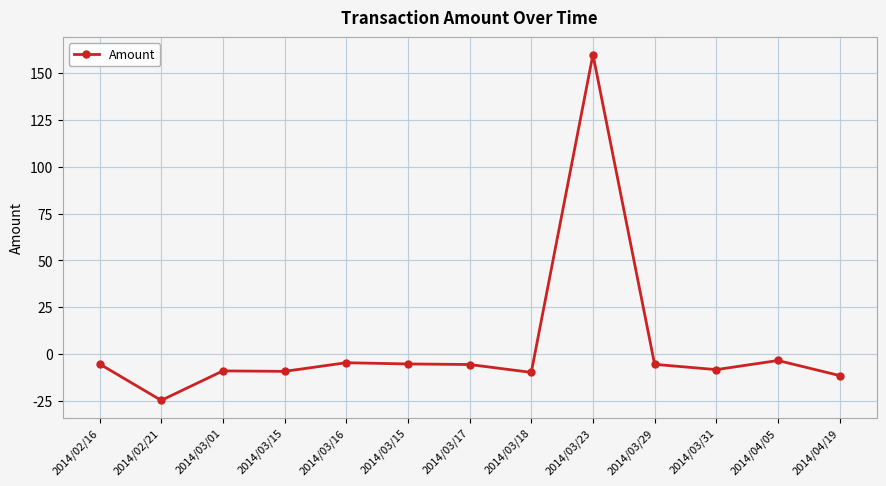

List the labels in order of value, smallest first.

2014/02/21, 2014/04/19, 2014/03/18, 2014/03/15, 2014/03/01, 2014/03/31, 2014/03/17, 2014/03/29, 2014/02/16, 2014/03/15, 2014/03/16, 2014/04/05, 2014/03/23